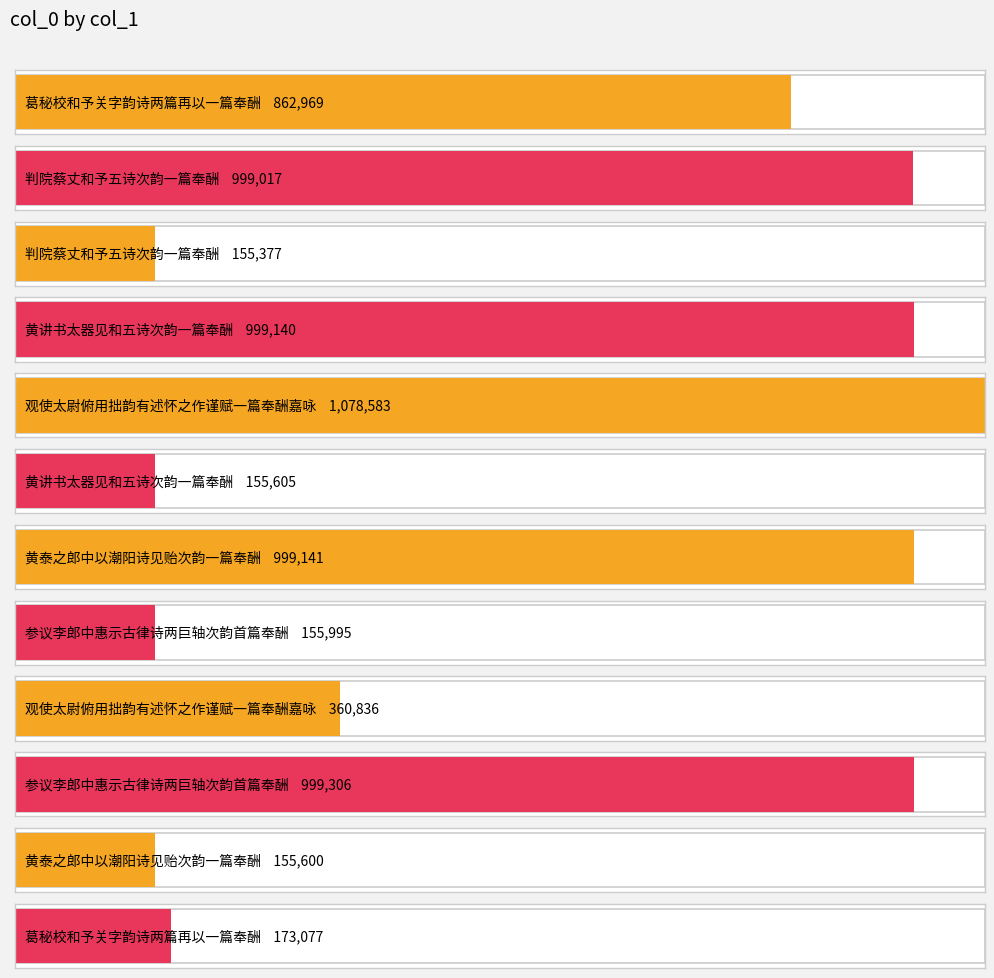

What is the average value?

591220